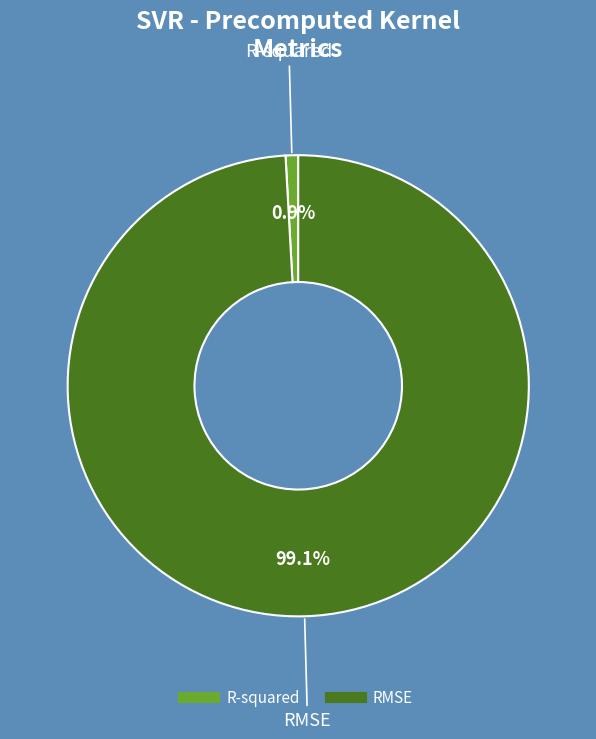

To the nearest percent, what is the difference between the largest and smallest slice percentages?

98%